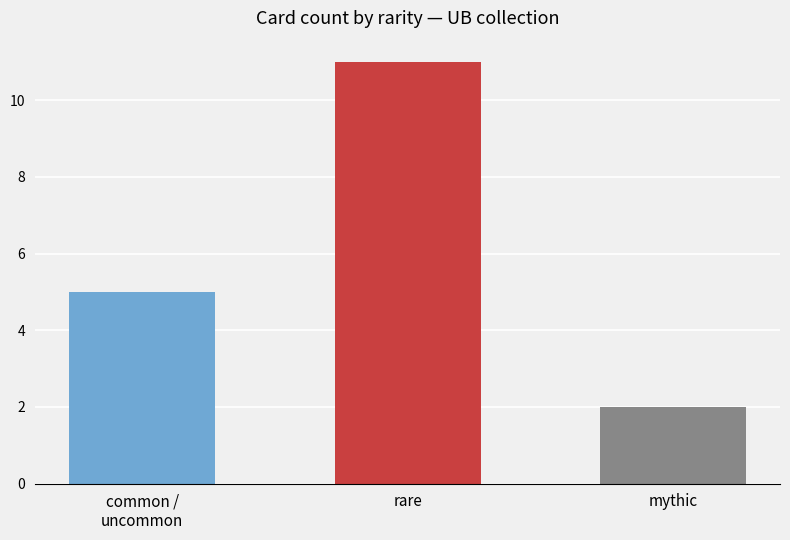

Rank the categories by value from lowest to highest.

mythic, common /
uncommon, rare